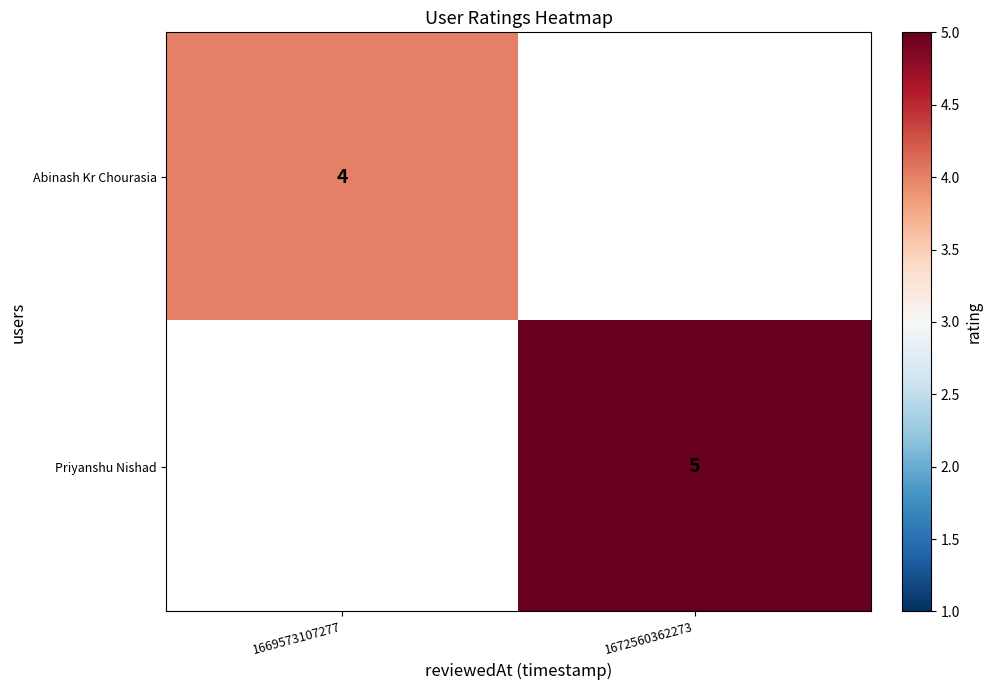

Is it true that Priyanshu Nishad equals 5 at 1672560362273?

True